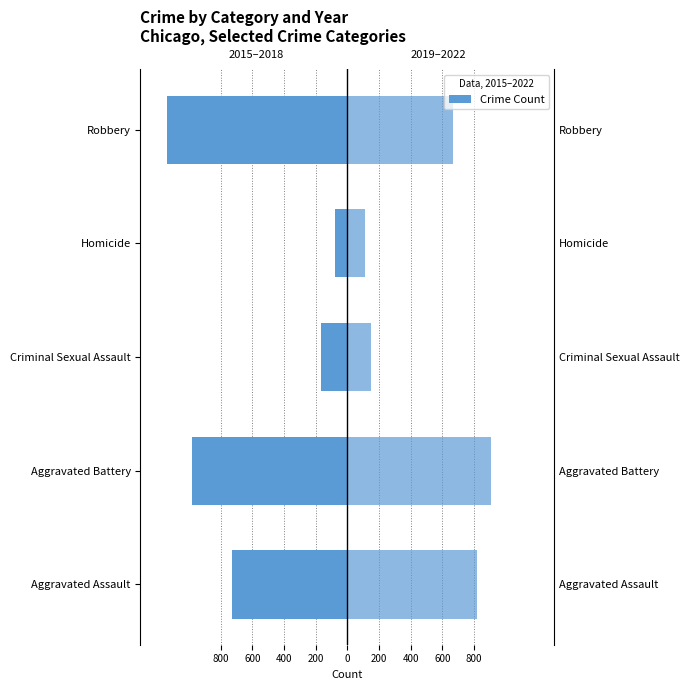

How many groups of bars are there?

5